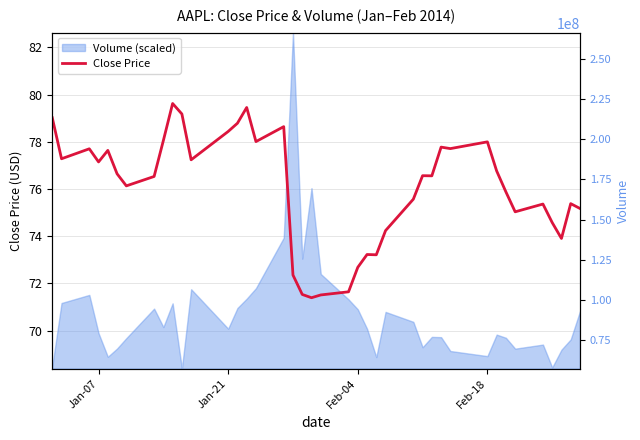

What is the highest value of the Close Price series?

79.6